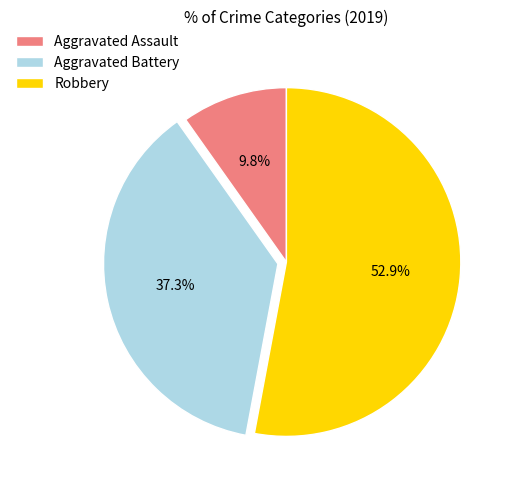

Which category has the biggest portion of the pie?

Robbery